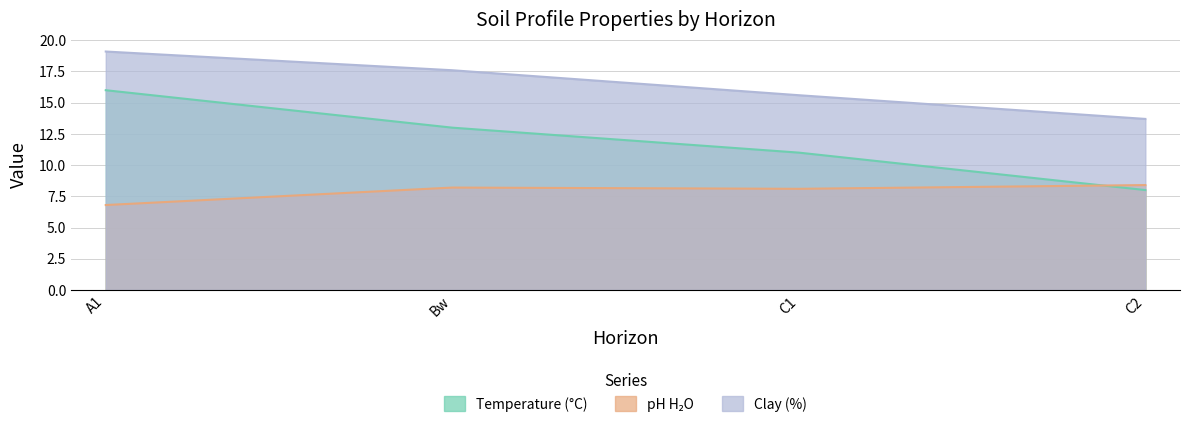

Is it true that analitico_arcilla equals 13.7 at C2?

True